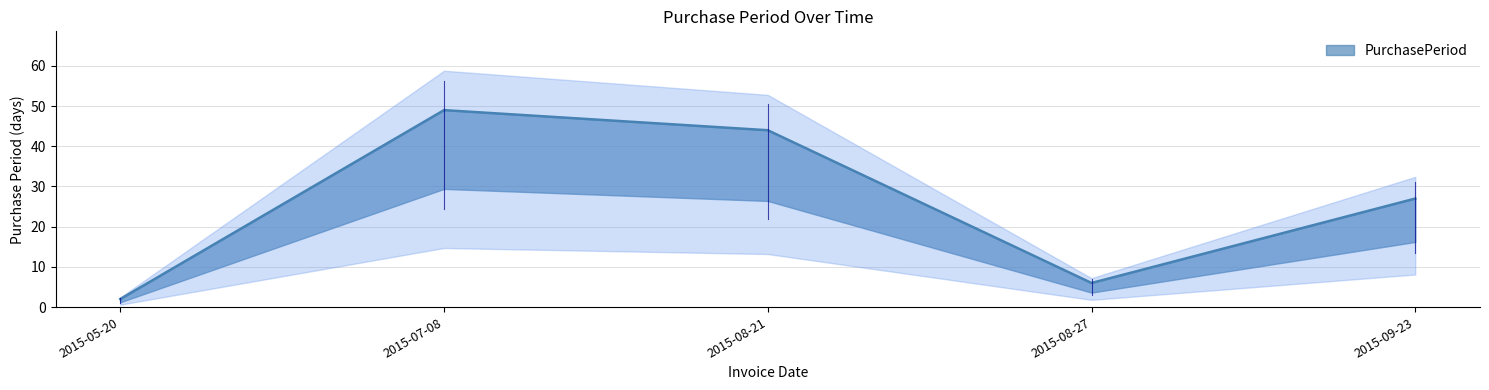

At which category does the chart reach its minimum across all series?

2015-05-20